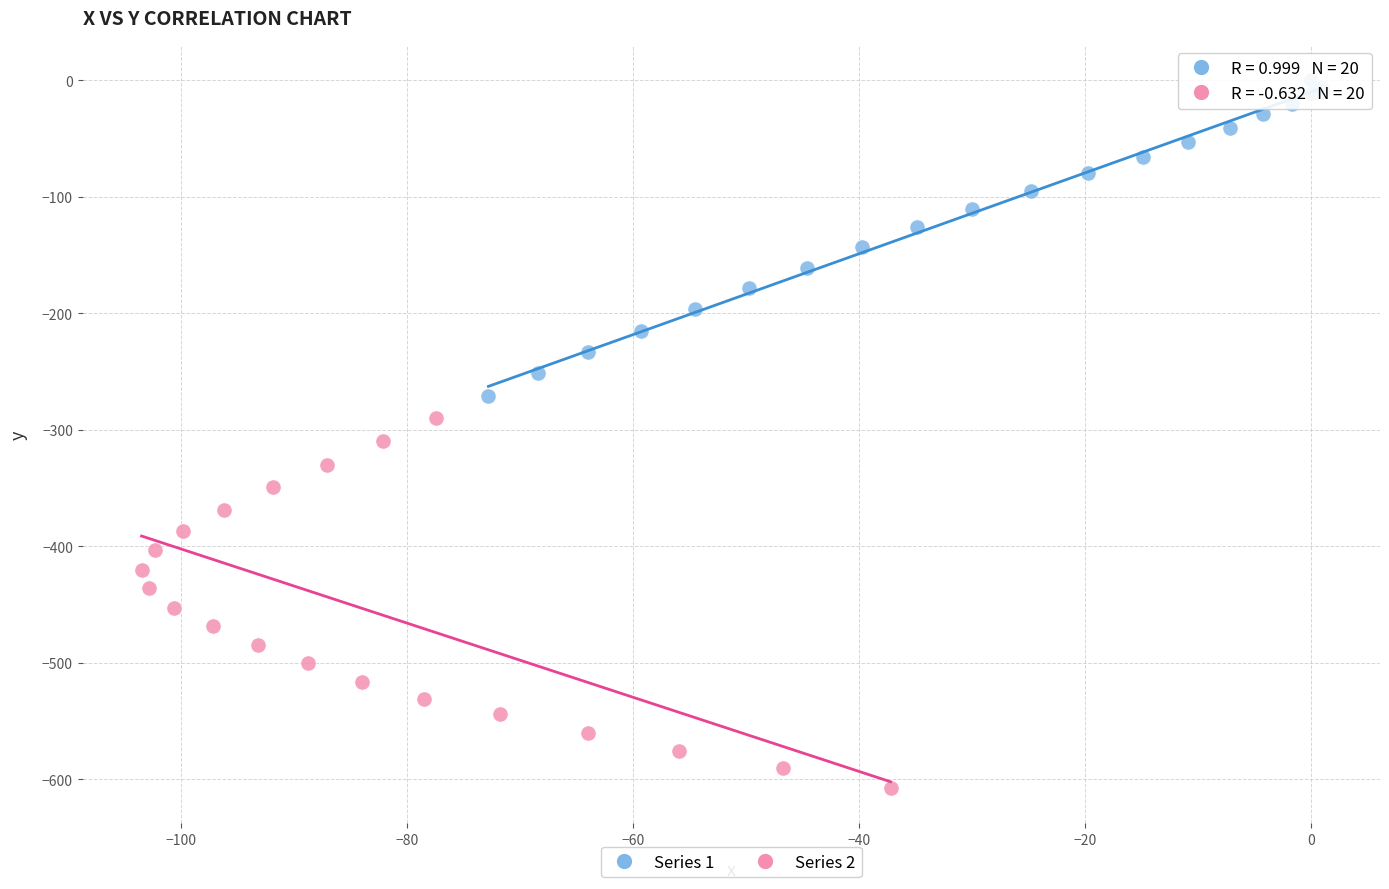

Which series contains the lowest Y value?

Series 2